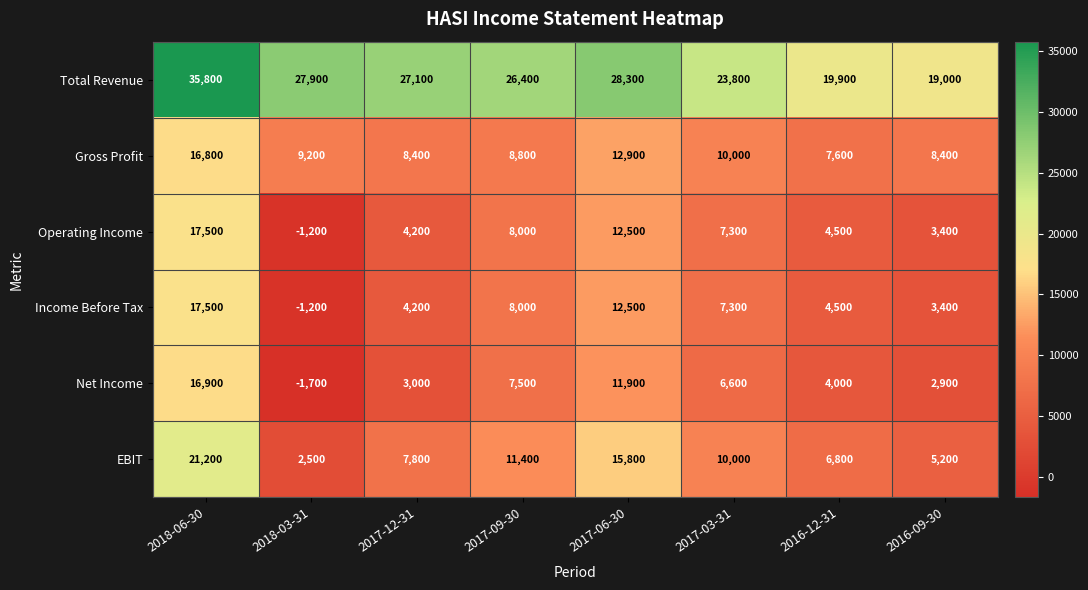

True or false: EBIT has a value of 5200 at 2016-09-30.

True